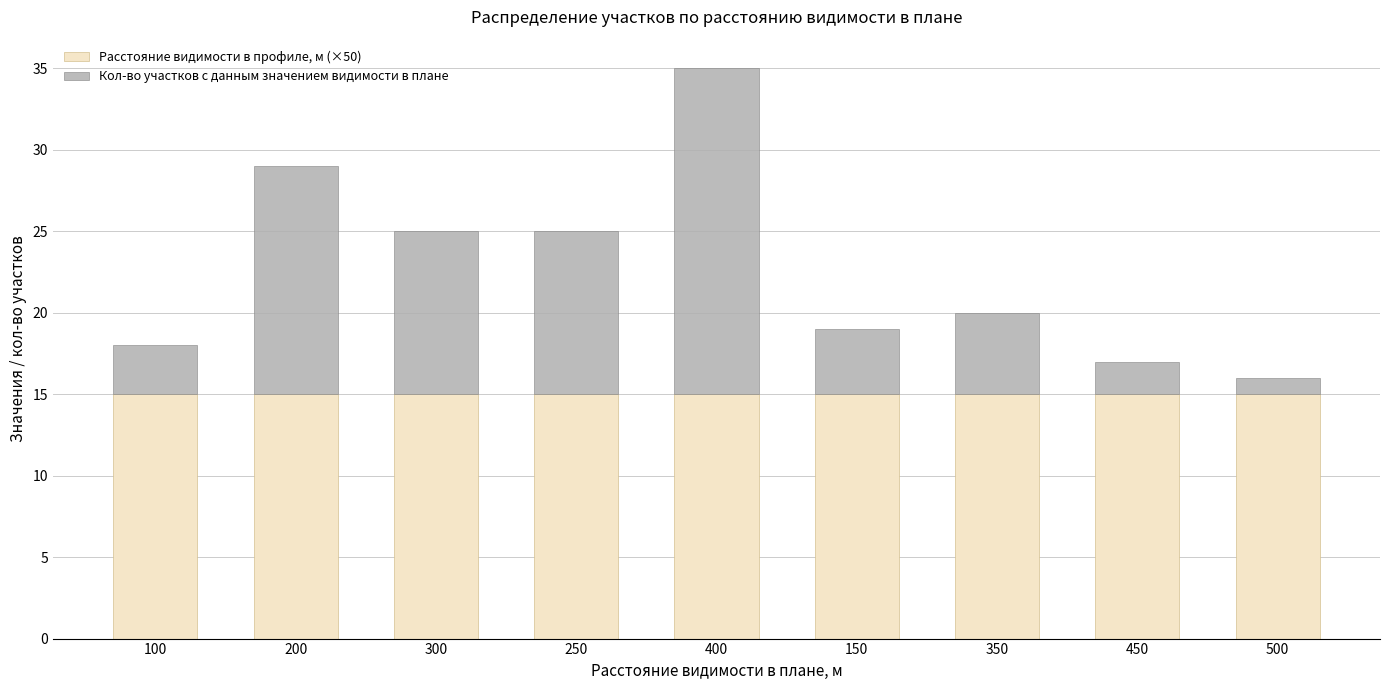

What is the total value across all series at 450?

17